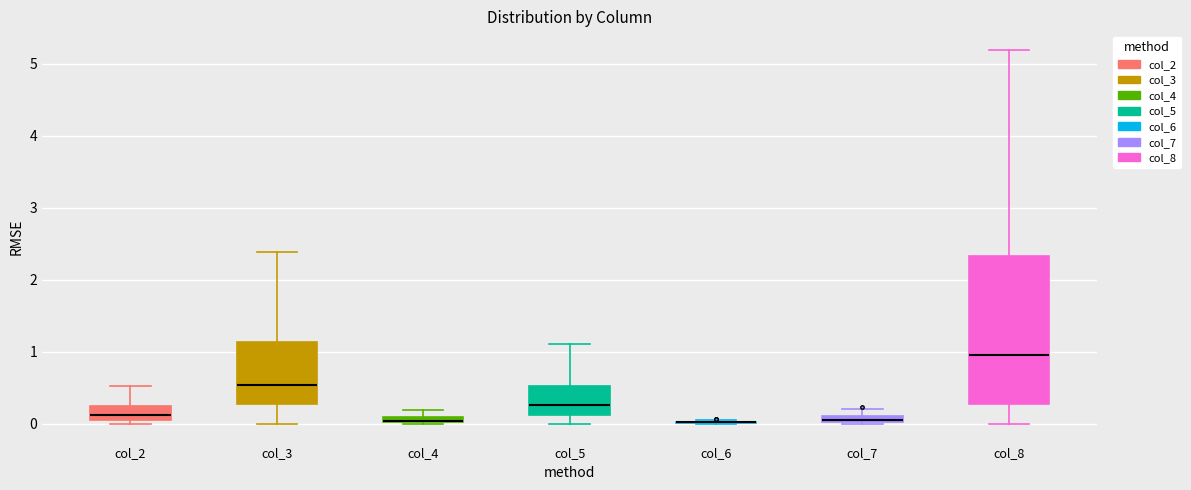

Where is the upper edge of the box for col_4 on the y-axis? The values are not printed on the chart, so give them approximately, as read against the axis.

0.1